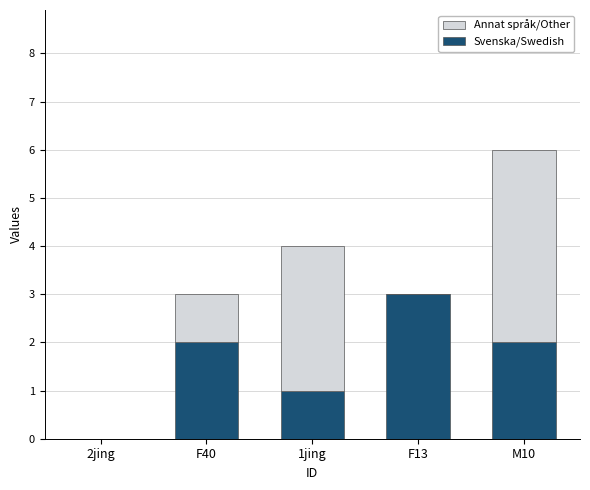

Is it true that Svenska/Swedish equals 1 at 1jing?

True